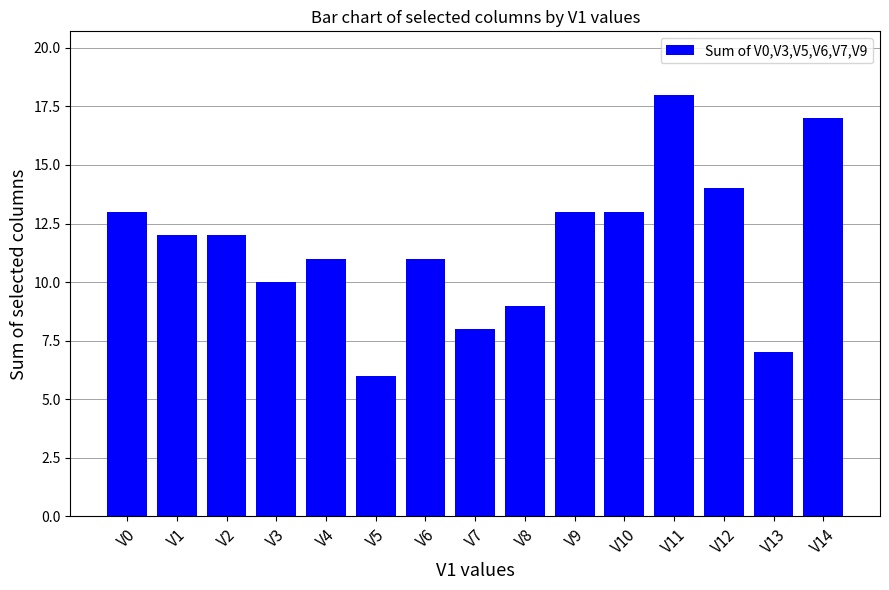

What is the difference between the values at V5 and V12?

8